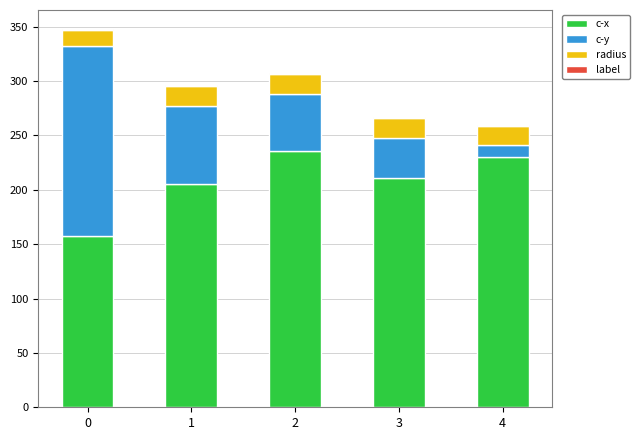

What is the highest value of the c-x series?

236.1